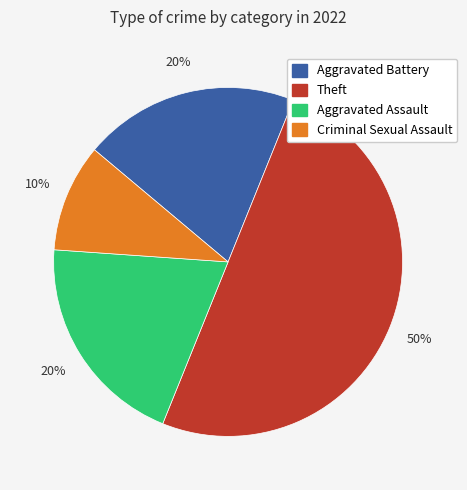

To the nearest percent, what is the difference between the largest and smallest slice percentages?

40%